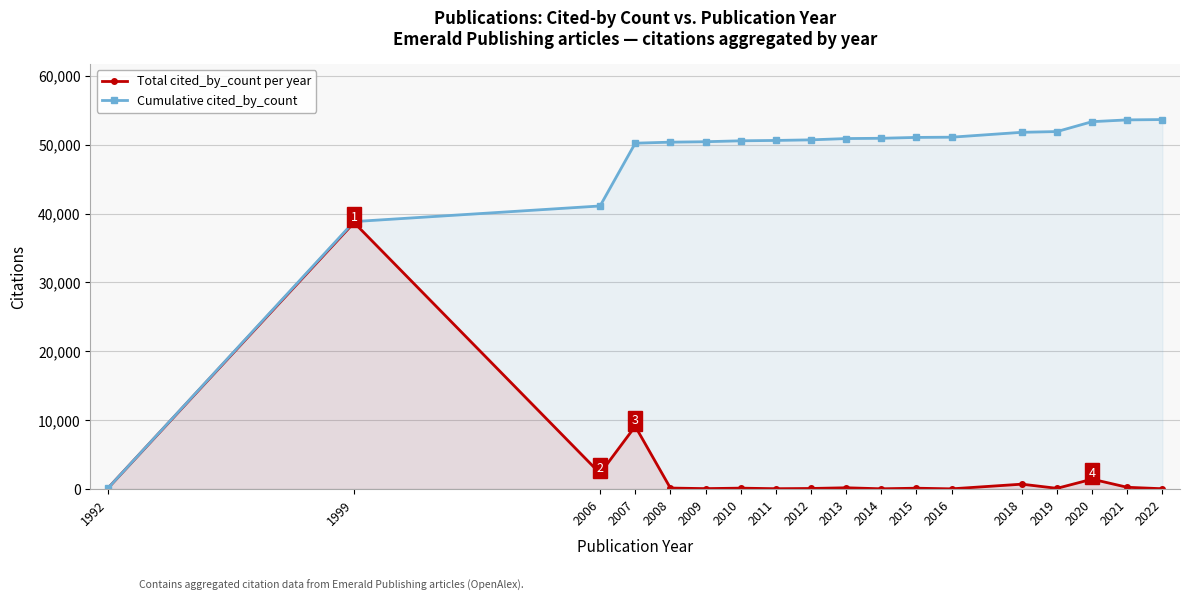

How many lines are shown in the chart?

2